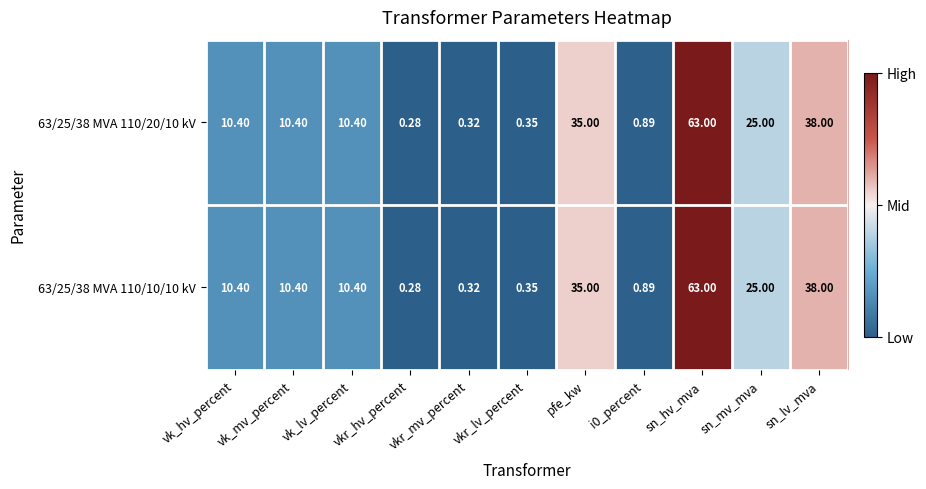

Where does the 63/25/38 MVA 110/10/10 kV series first go above 10?

vk_hv_percent